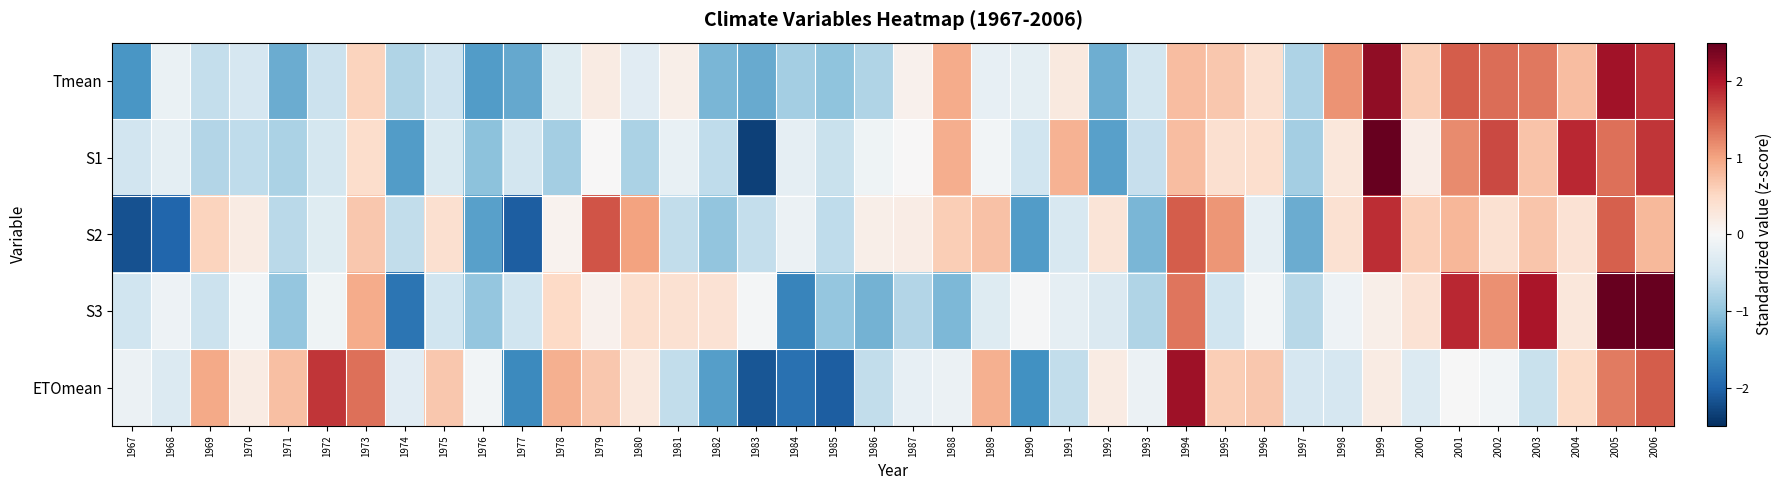

Between 1984 and 1980, which is larger?

1980